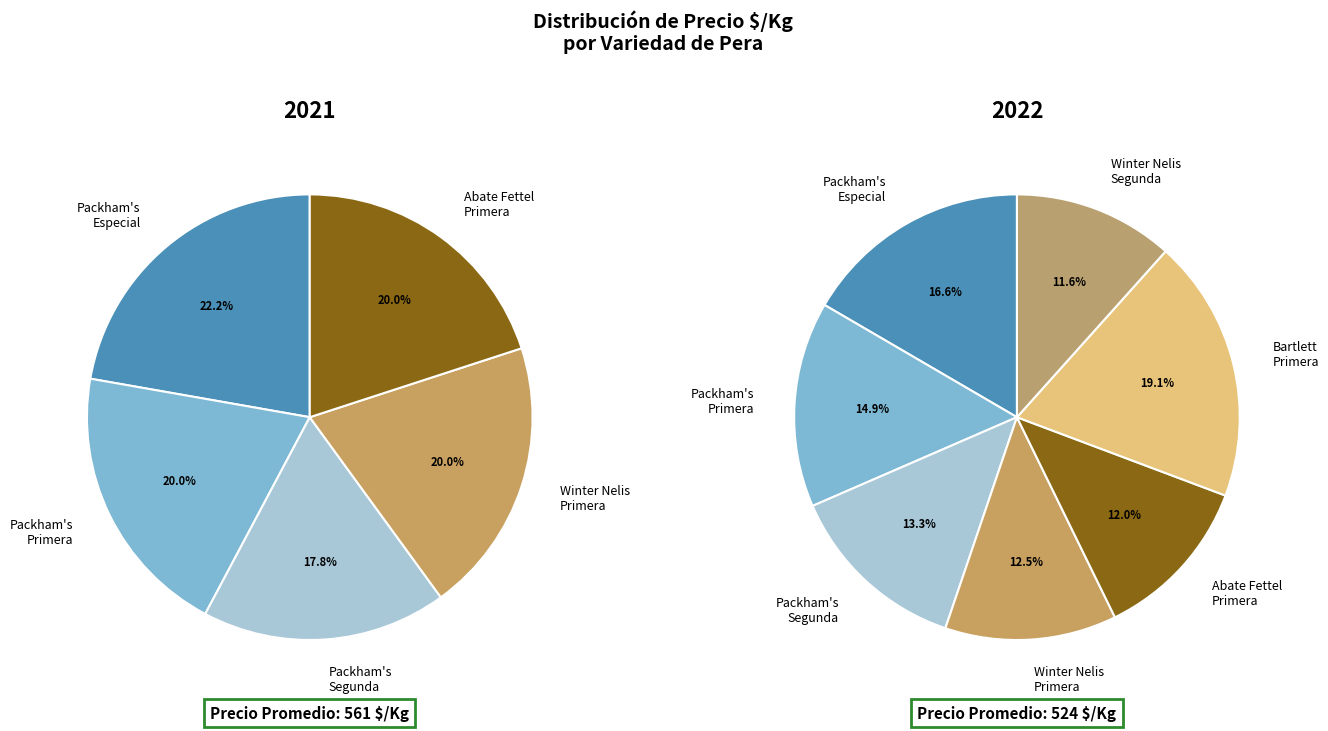

Which slice is the largest?

Bartlett de verano Primera